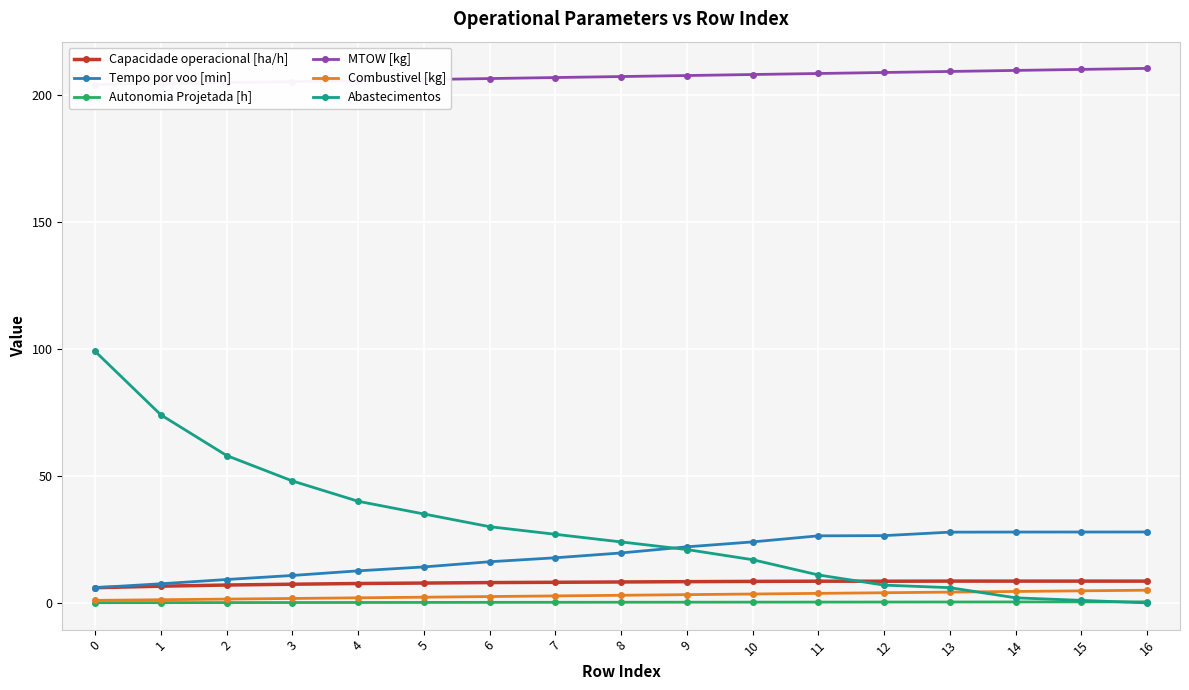

What is the sum of the Combustivel [kg] values at 8 and 15?

7.8